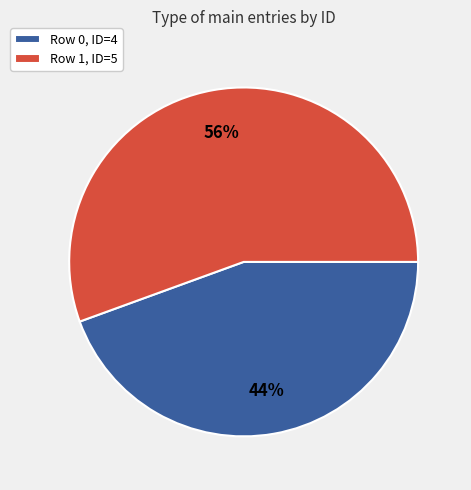

Is it true that Row 1, ID=5 is 56% of the pie?

True